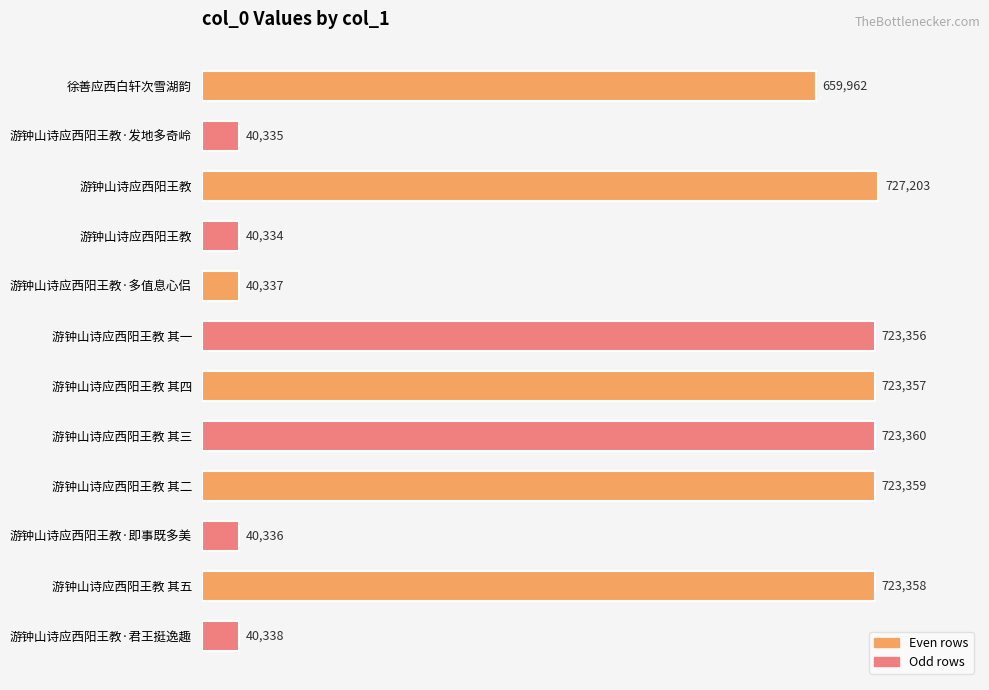

List the labels in order of value, smallest first.

3, 1, 9, 4, 11, 0, 5, 6, 10, 8, 7, 2